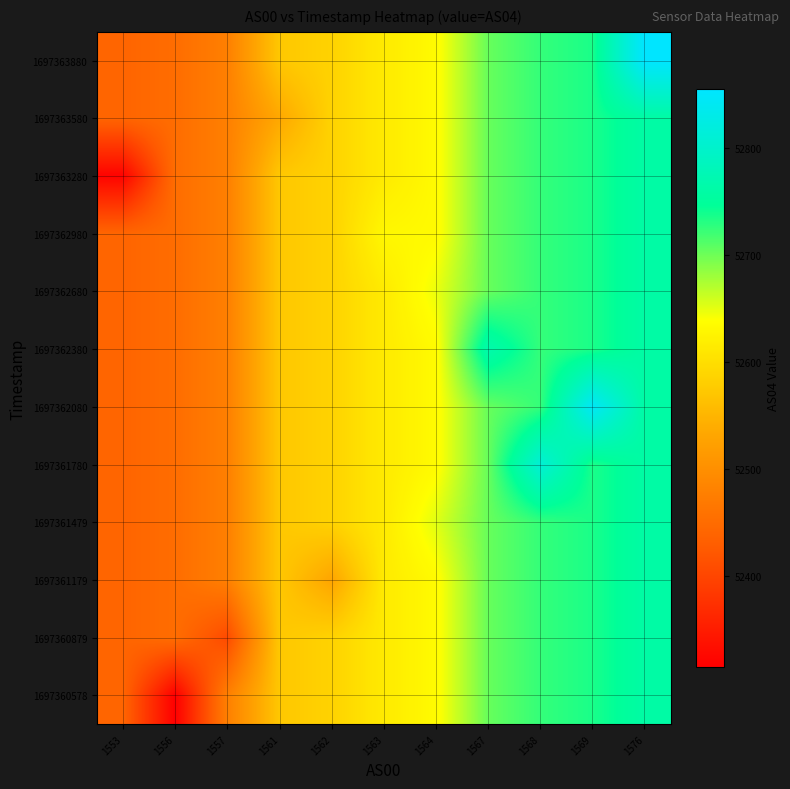

What is the total value across all series at 1564?

631638.3